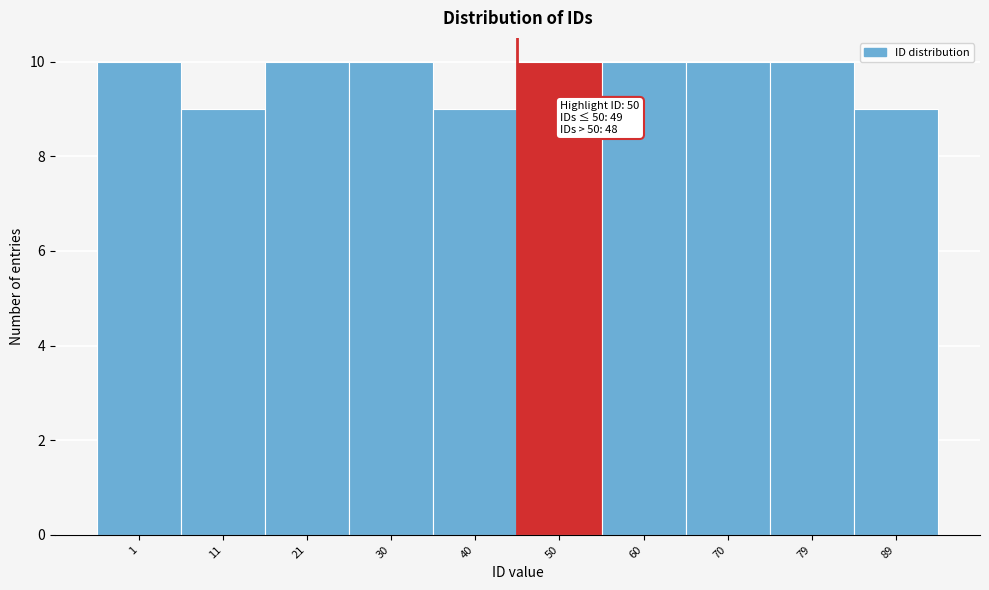

Reading left to right, what are all the values shown in this chart?

10	9	10	10	9	10	10	10	10	9